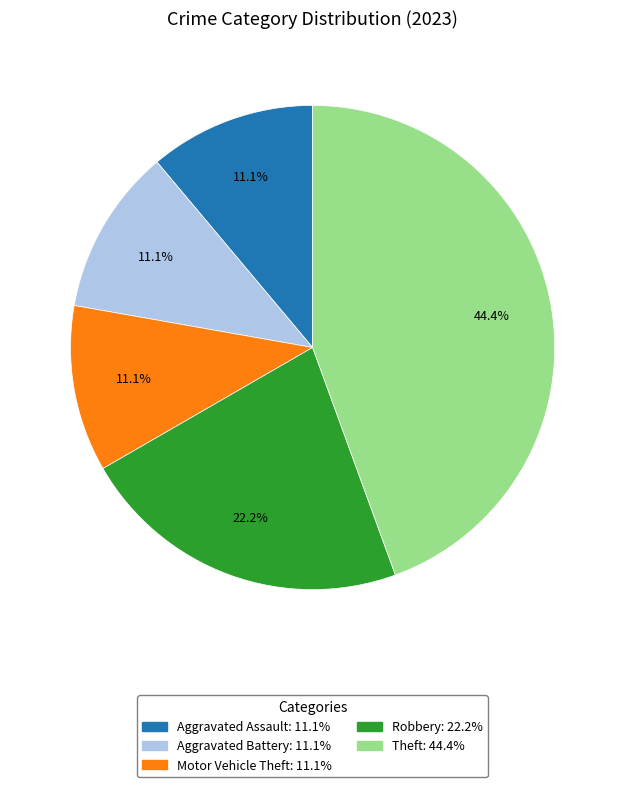

To the nearest percent, what is the average slice percentage?

20%